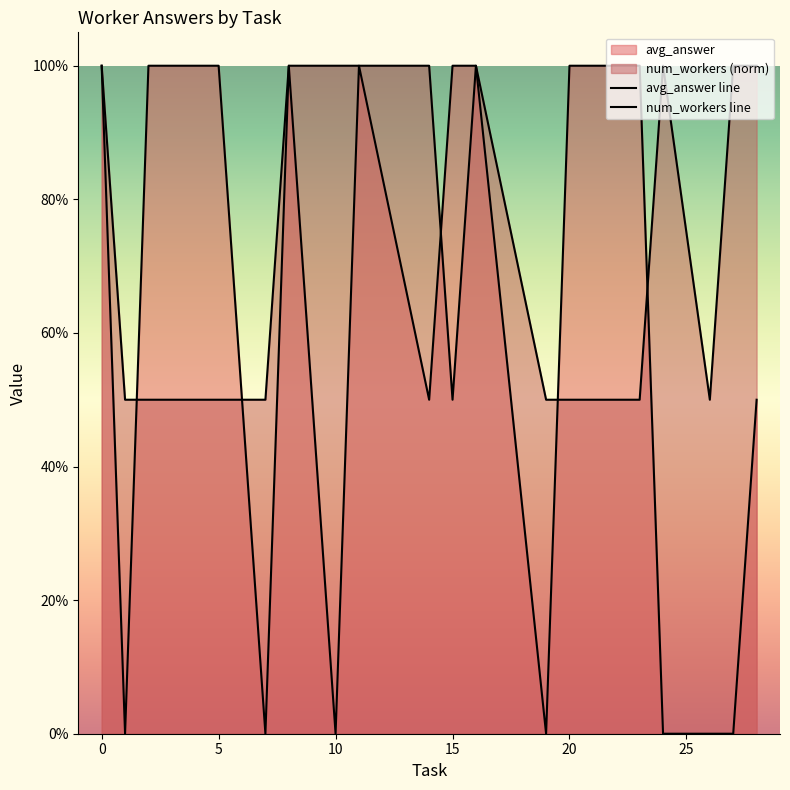

Which series has the widest spread of values?

avg_answer line